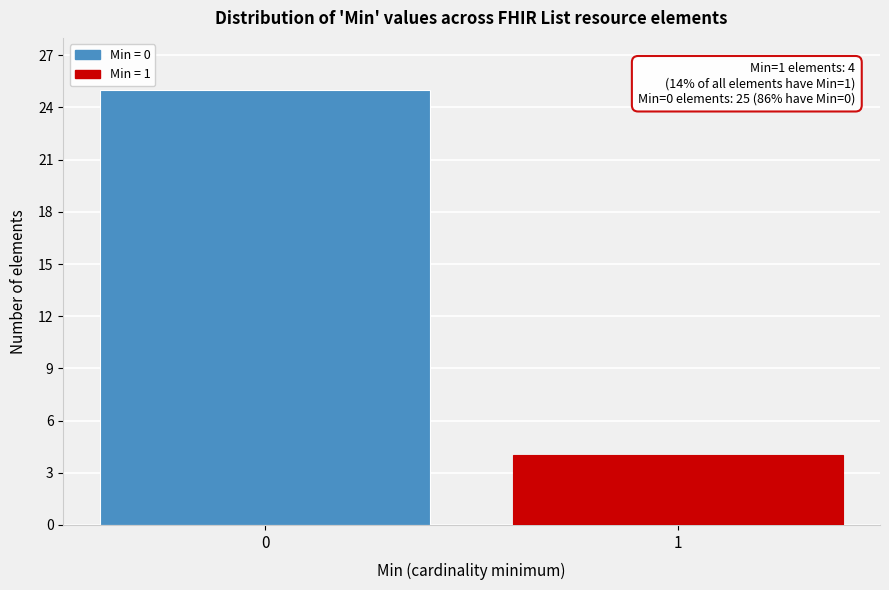

Reading right to left, extract all data points from this chart.

1=4	0=25